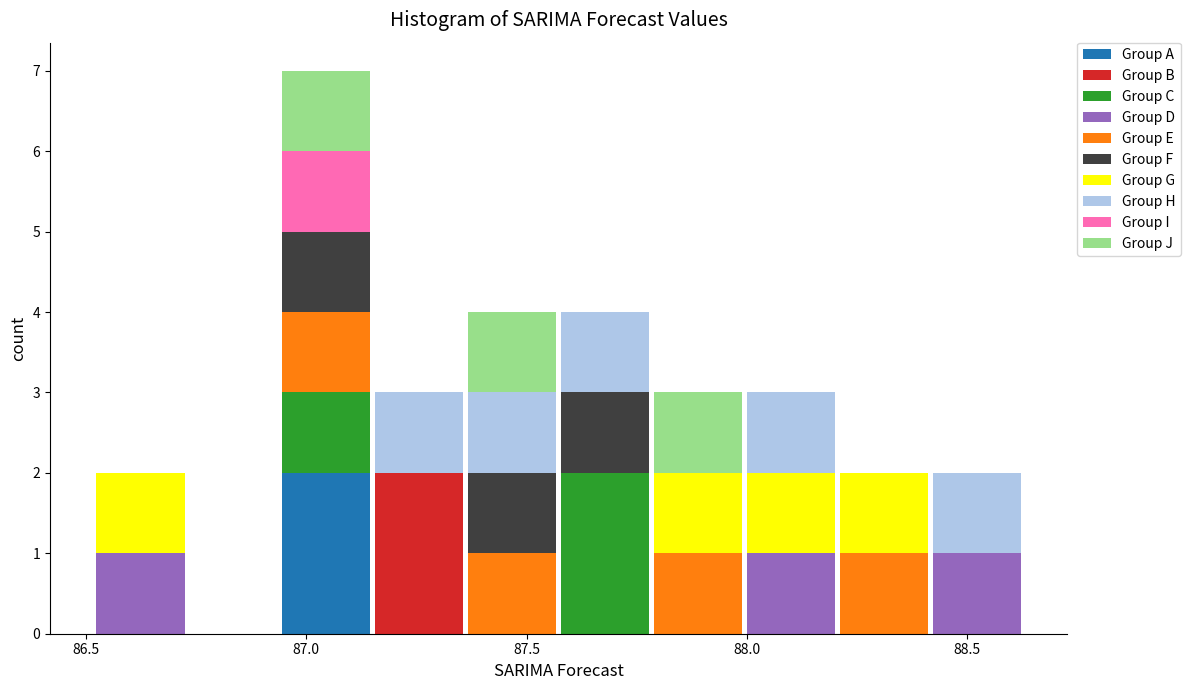

Reading left to right, transcribe this chart: for each stacked bar, give the range it covers on the x-axis and its total height. Neither the bar edges nor the heights are printed on the chart, so give them approximately, as read against the axes.

86.50 to 86.75: 2
86.75 to 86.95: 0
86.95 to 87.15: 7
87.15 to 87.35: 3
87.35 to 87.55: 4
87.55 to 87.80: 4
87.80 to 88.00: 3
88.00 to 88.20: 3
88.20 to 88.40: 2
88.40 to 88.65: 2